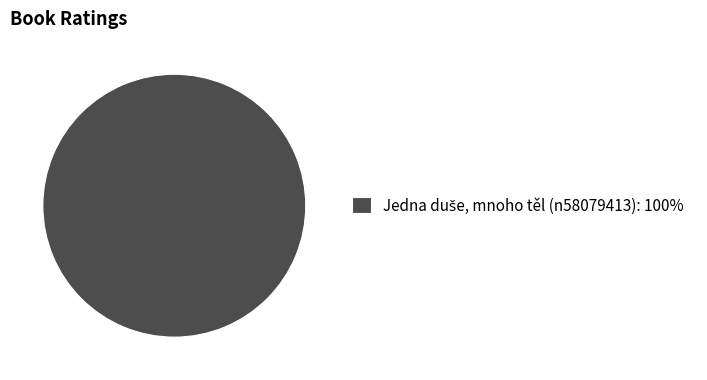

Is there any slice that represents more than half of the pie?

Yes